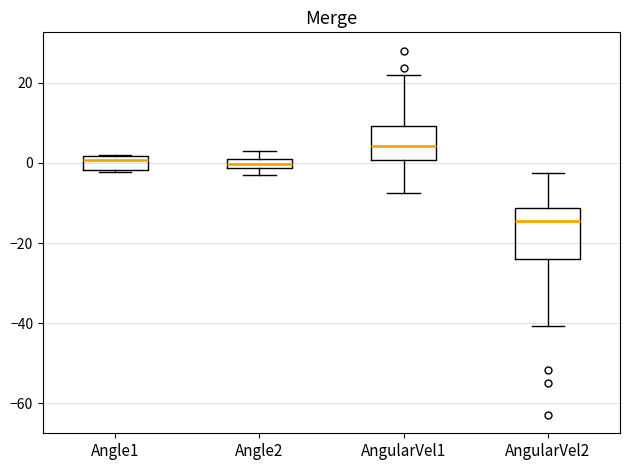

Which box's median line is the lowest?

AngularVel2